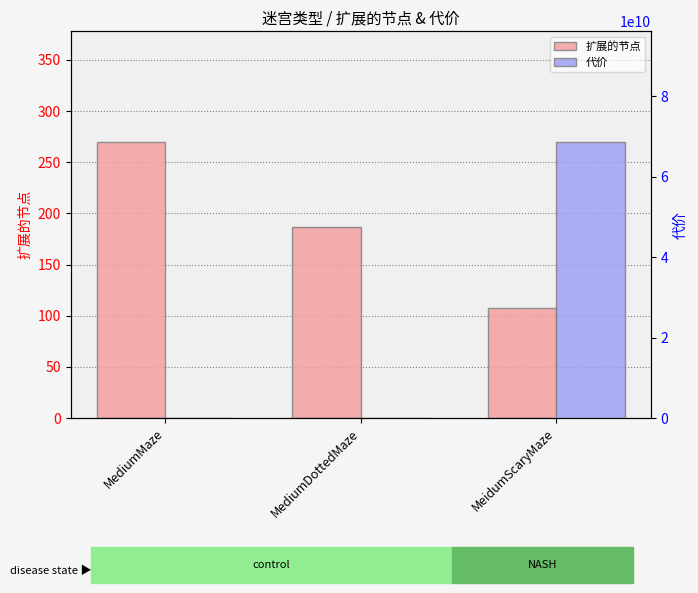

What is the value of the 扩展的节点 bar at the 2nd from the left?

187